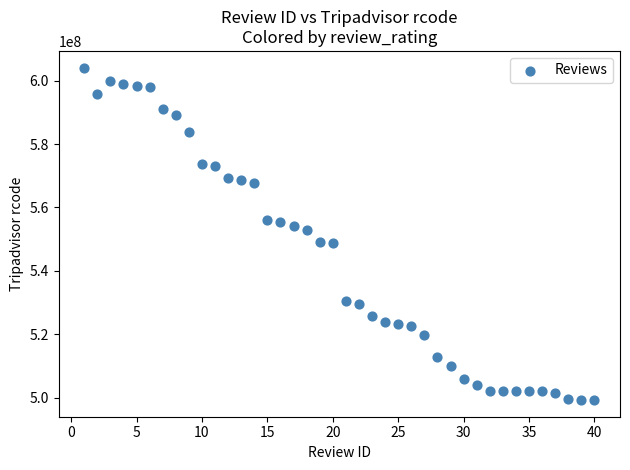

What is the range of X values (max minus min)?

39